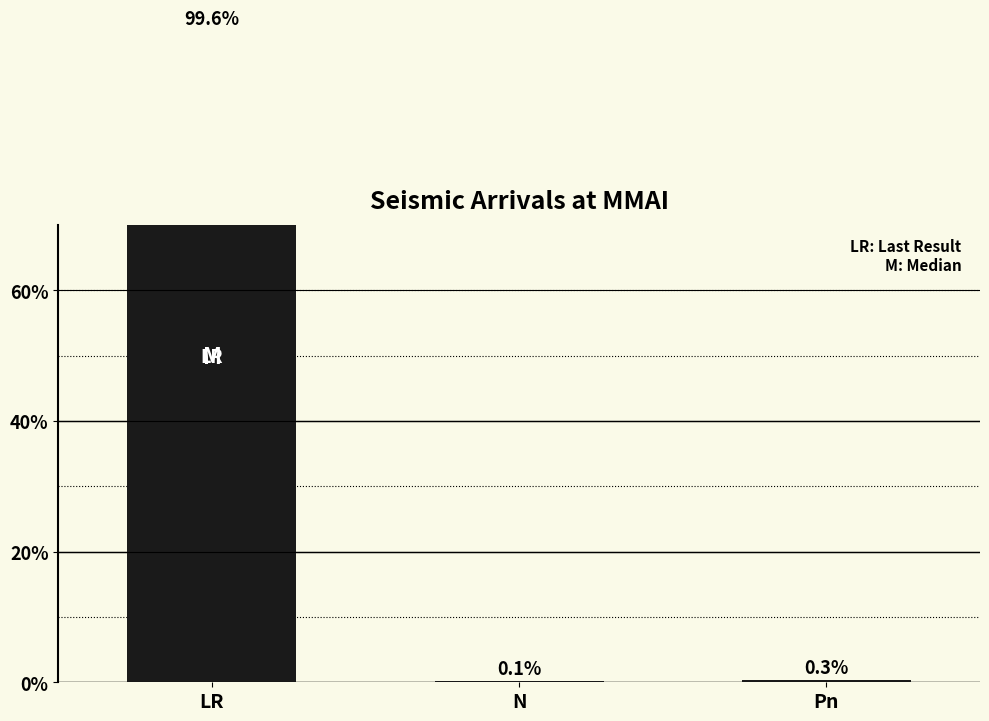

What is the value of the 2nd bar from the left?

0.1